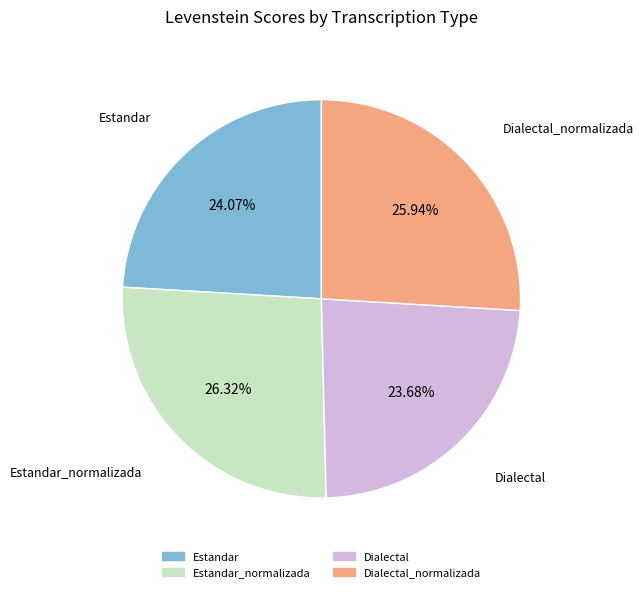

Which has a higher value, Estandar_normalizada or Dialectal?

Estandar_normalizada